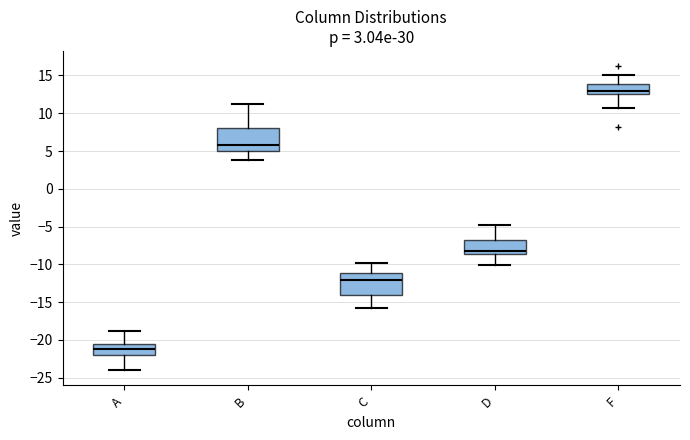

Which box has the lowest median line?

A